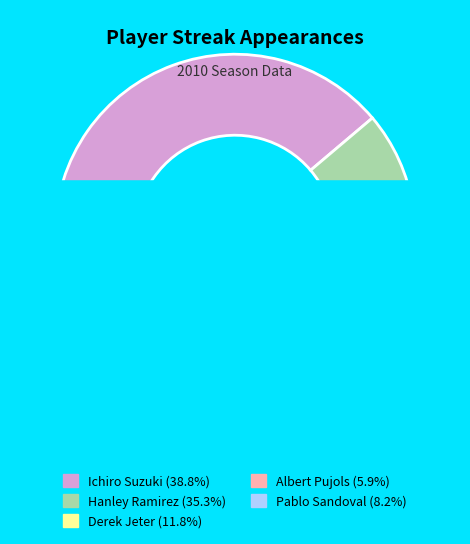

To the nearest percent, what portion does Albert Pujols represent?

6%